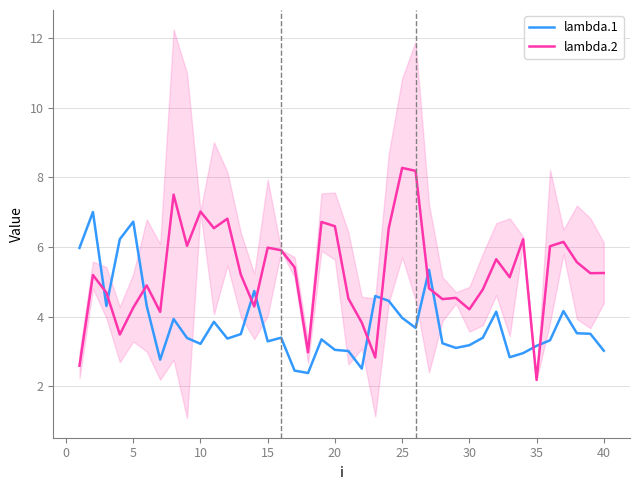

What is the value of the lambda.2 point at the 22nd from the left?

3.8